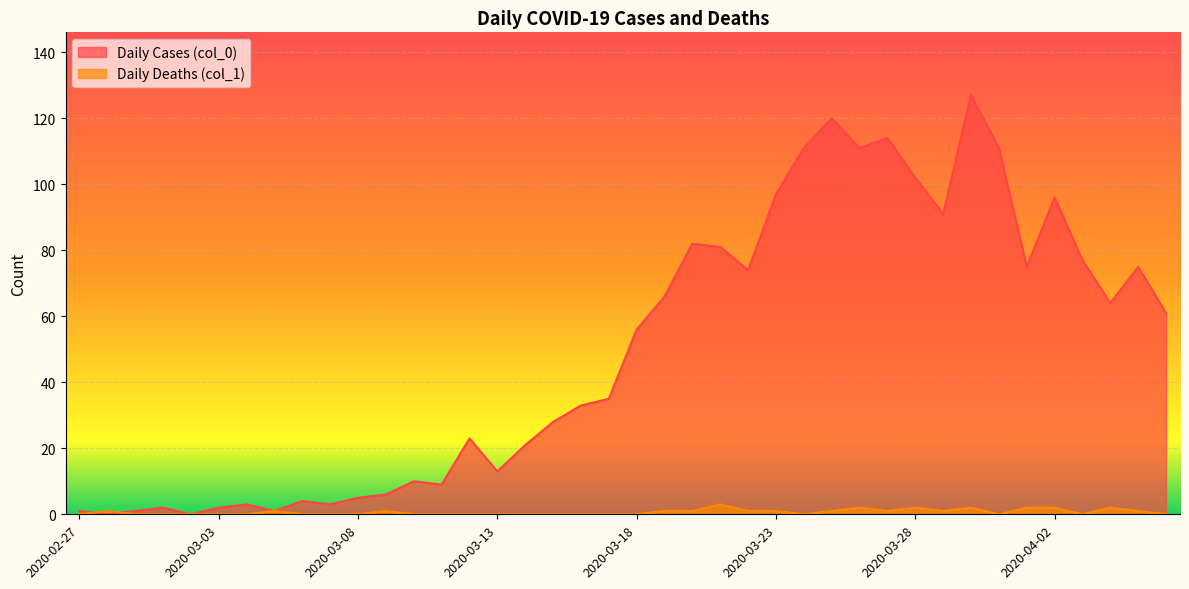

Reading left to right, what are all the values shown in this chart?

Daily Cases (col_0): 1	0	1	2	0	2	3	1	4	3	5	6	10	9	23	13	21	28	33	35	56	66	82	81	74	97	111	120	111	114	102	91	127	111	75	96	77	64	75	61
Daily Deaths (col_1): 0	1	0	0	0	0	0	1	0	0	0	1	0	0	0	0	0	0	0	0	0	1	1	3	1	1	0	1	2	1	2	1	2	0	2	2	0	2	1	0